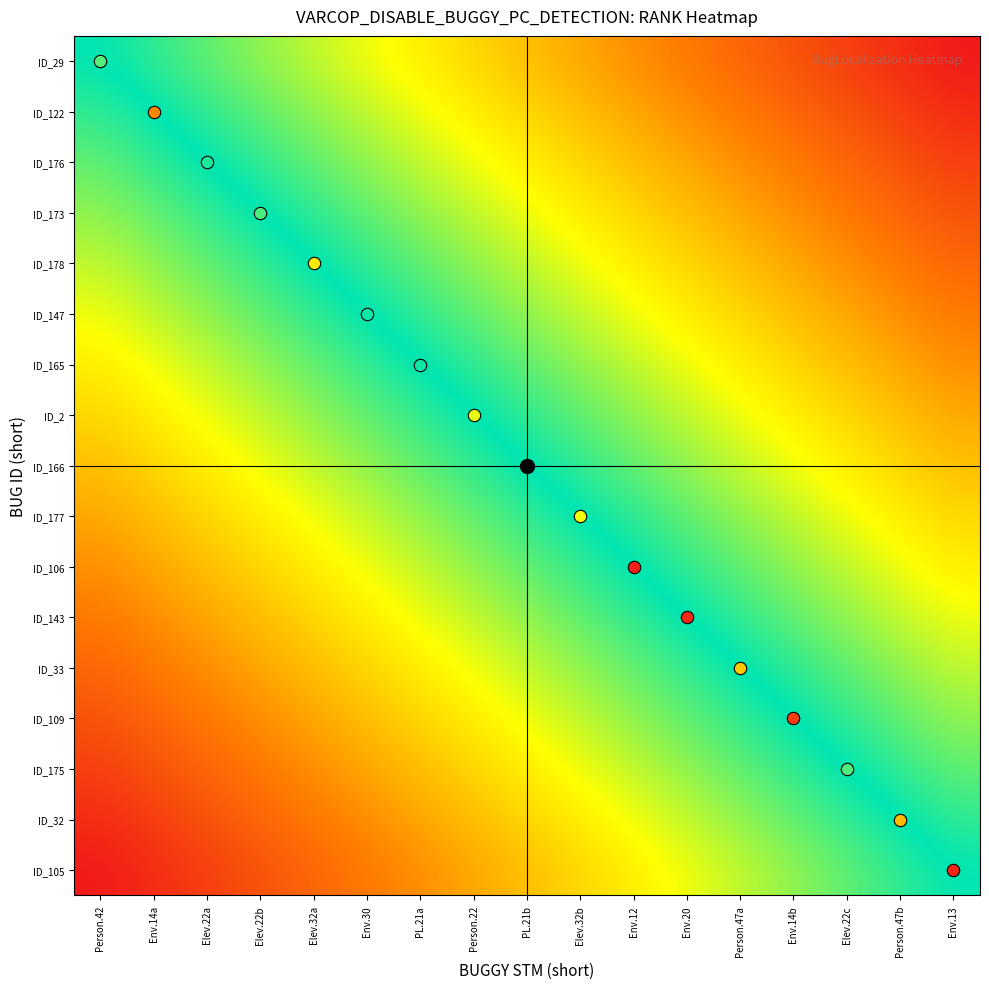

Reading right to left, what are all the values shown in this chart?

ID_29: Env.13=1.0	Person.47b=1.0	Elev.22c=0.9	Env.14b=0.9	Person.47a=0.9	Env.20=0.8	Env.12=0.8	Elev.32b=0.8	PL.21b=0.8	Person.22=0.7	PL.21a=0.7	Env.30=0.7	Elev.32a=0.6	Elev.22b=0.6	Elev.22a=0.6	Env.14a=0.5	Person.42=0.5
ID_122: Env.13=1.0	Person.47b=0.9	Elev.22c=0.9	Env.14b=0.9	Person.47a=0.8	Env.20=0.8	Env.12=0.8	Elev.32b=0.8	PL.21b=0.7	Person.22=0.7	PL.21a=0.7	Env.30=0.6	Elev.32a=0.6	Elev.22b=0.6	Elev.22a=0.5	Env.14a=0.5	Person.42=0.5
ID_176: Env.13=0.9	Person.47b=0.9	Elev.22c=0.9	Env.14b=0.8	Person.47a=0.8	Env.20=0.8	Env.12=0.8	Elev.32b=0.7	PL.21b=0.7	Person.22=0.7	PL.21a=0.6	Env.30=0.6	Elev.32a=0.6	Elev.22b=0.5	Elev.22a=0.5	Env.14a=0.5	Person.42=0.4
ID_173: Env.13=0.9	Person.47b=0.9	Elev.22c=0.8	Env.14b=0.8	Person.47a=0.8	Env.20=0.8	Env.12=0.7	Elev.32b=0.7	PL.21b=0.7	Person.22=0.6	PL.21a=0.6	Env.30=0.6	Elev.32a=0.5	Elev.22b=0.5	Elev.22a=0.5	Env.14a=0.4	Person.42=0.4
ID_178: Env.13=0.9	Person.47b=0.8	Elev.22c=0.8	Env.14b=0.8	Person.47a=0.8	Env.20=0.7	Env.12=0.7	Elev.32b=0.7	PL.21b=0.6	Person.22=0.6	PL.21a=0.6	Env.30=0.5	Elev.32a=0.5	Elev.22b=0.5	Elev.22a=0.4	Env.14a=0.4	Person.42=0.4
ID_147: Env.13=0.8	Person.47b=0.8	Elev.22c=0.8	Env.14b=0.8	Person.47a=0.7	Env.20=0.7	Env.12=0.7	Elev.32b=0.6	PL.21b=0.6	Person.22=0.6	PL.21a=0.5	Env.30=0.5	Elev.32a=0.5	Elev.22b=0.4	Elev.22a=0.4	Env.14a=0.4	Person.42=0.3
ID_165: Env.13=0.8	Person.47b=0.8	Elev.22c=0.8	Env.14b=0.7	Person.47a=0.7	Env.20=0.7	Env.12=0.6	Elev.32b=0.6	PL.21b=0.6	Person.22=0.5	PL.21a=0.5	Env.30=0.5	Elev.32a=0.4	Elev.22b=0.4	Elev.22a=0.4	Env.14a=0.3	Person.42=0.3
ID_2: Env.13=0.8	Person.47b=0.8	Elev.22c=0.7	Env.14b=0.7	Person.47a=0.7	Env.20=0.6	Env.12=0.6	Elev.32b=0.6	PL.21b=0.5	Person.22=0.5	PL.21a=0.5	Env.30=0.4	Elev.32a=0.4	Elev.22b=0.4	Elev.22a=0.3	Env.14a=0.3	Person.42=0.3
ID_166: Env.13=0.8	Person.47b=0.7	Elev.22c=0.7	Env.14b=0.7	Person.47a=0.6	Env.20=0.6	Env.12=0.6	Elev.32b=0.5	PL.21b=0.5	Person.22=0.5	PL.21a=0.4	Env.30=0.4	Elev.32a=0.4	Elev.22b=0.3	Elev.22a=0.3	Env.14a=0.3	Person.42=0.2
ID_177: Env.13=0.7	Person.47b=0.7	Elev.22c=0.7	Env.14b=0.6	Person.47a=0.6	Env.20=0.6	Env.12=0.5	Elev.32b=0.5	PL.21b=0.5	Person.22=0.4	PL.21a=0.4	Env.30=0.4	Elev.32a=0.3	Elev.22b=0.3	Elev.22a=0.3	Env.14a=0.2	Person.42=0.2
ID_106: Env.13=0.7	Person.47b=0.7	Elev.22c=0.6	Env.14b=0.6	Person.47a=0.6	Env.20=0.5	Env.12=0.5	Elev.32b=0.5	PL.21b=0.4	Person.22=0.4	PL.21a=0.4	Env.30=0.3	Elev.32a=0.3	Elev.22b=0.3	Elev.22a=0.2	Env.14a=0.2	Person.42=0.2
ID_143: Env.13=0.7	Person.47b=0.6	Elev.22c=0.6	Env.14b=0.6	Person.47a=0.5	Env.20=0.5	Env.12=0.5	Elev.32b=0.4	PL.21b=0.4	Person.22=0.4	PL.21a=0.3	Env.30=0.3	Elev.32a=0.3	Elev.22b=0.2	Elev.22a=0.2	Env.14a=0.2	Person.42=0.2
ID_33: Env.13=0.6	Person.47b=0.6	Elev.22c=0.6	Env.14b=0.5	Person.47a=0.5	Env.20=0.5	Env.12=0.4	Elev.32b=0.4	PL.21b=0.4	Person.22=0.3	PL.21a=0.3	Env.30=0.3	Elev.32a=0.2	Elev.22b=0.2	Elev.22a=0.2	Env.14a=0.2	Person.42=0.1
ID_109: Env.13=0.6	Person.47b=0.6	Elev.22c=0.5	Env.14b=0.5	Person.47a=0.5	Env.20=0.4	Env.12=0.4	Elev.32b=0.4	PL.21b=0.3	Person.22=0.3	PL.21a=0.3	Env.30=0.2	Elev.32a=0.2	Elev.22b=0.2	Elev.22a=0.2	Env.14a=0.1	Person.42=0.1
ID_175: Env.13=0.6	Person.47b=0.5	Elev.22c=0.5	Env.14b=0.5	Person.47a=0.4	Env.20=0.4	Env.12=0.4	Elev.32b=0.3	PL.21b=0.3	Person.22=0.3	PL.21a=0.2	Env.30=0.2	Elev.32a=0.2	Elev.22b=0.2	Elev.22a=0.1	Env.14a=0.1	Person.42=0.1
ID_32: Env.13=0.5	Person.47b=0.5	Elev.22c=0.5	Env.14b=0.4	Person.47a=0.4	Env.20=0.4	Env.12=0.3	Elev.32b=0.3	PL.21b=0.3	Person.22=0.2	PL.21a=0.2	Env.30=0.2	Elev.32a=0.2	Elev.22b=0.1	Elev.22a=0.1	Env.14a=0.1	Person.42=0.0
ID_105: Env.13=0.5	Person.47b=0.5	Elev.22c=0.4	Env.14b=0.4	Person.47a=0.4	Env.20=0.3	Env.12=0.3	Elev.32b=0.3	PL.21b=0.2	Person.22=0.2	PL.21a=0.2	Env.30=0.2	Elev.32a=0.1	Elev.22b=0.1	Elev.22a=0.1	Env.14a=0.0	Person.42=0.0